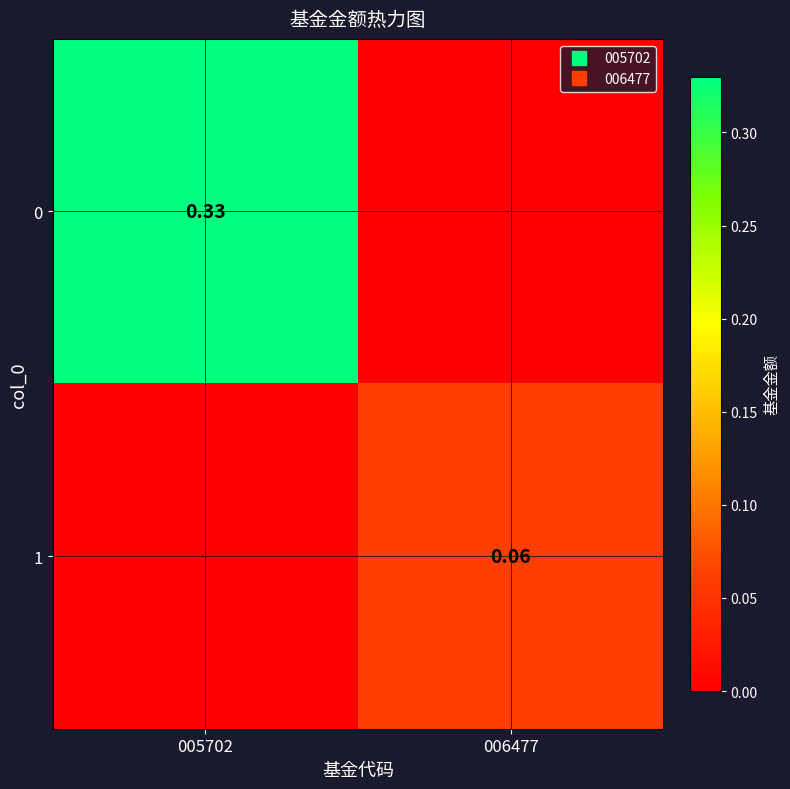

Where is 0 nearest to the value 0?

006477